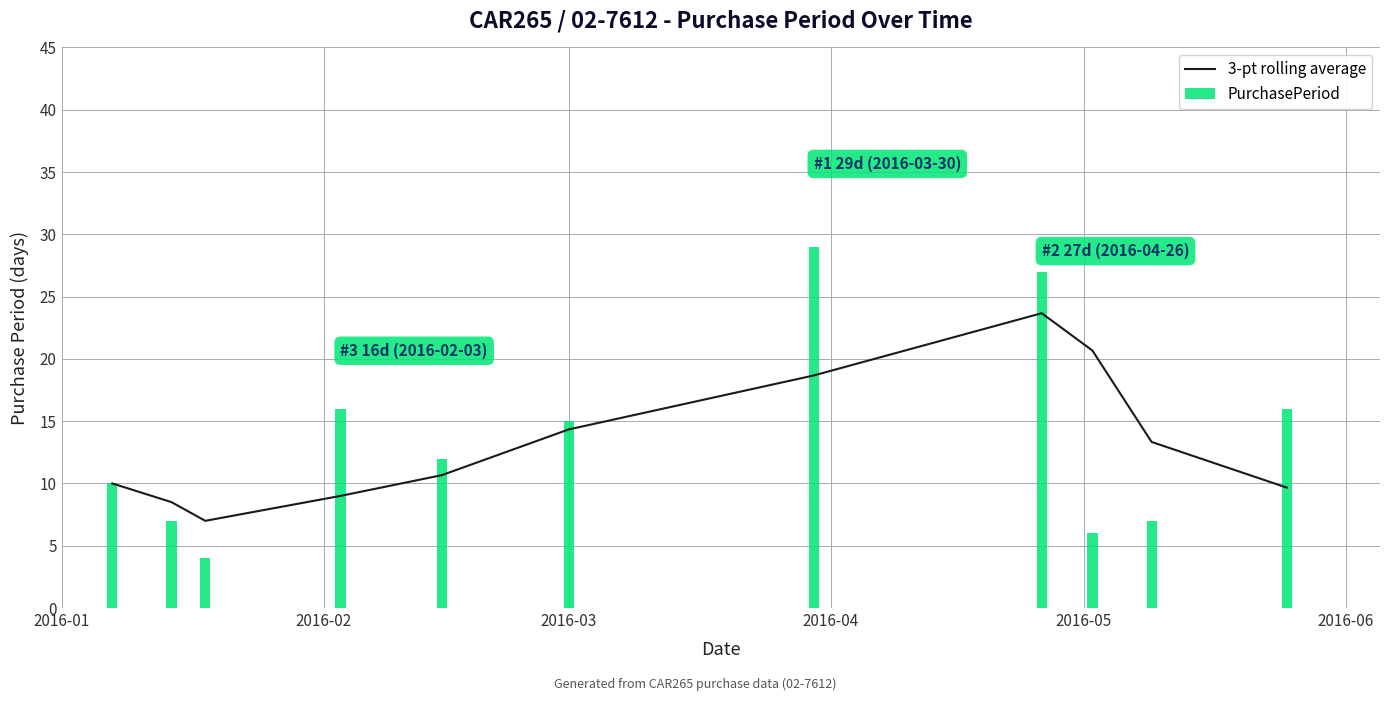

What is the sum of all PurchasePeriod values?

149